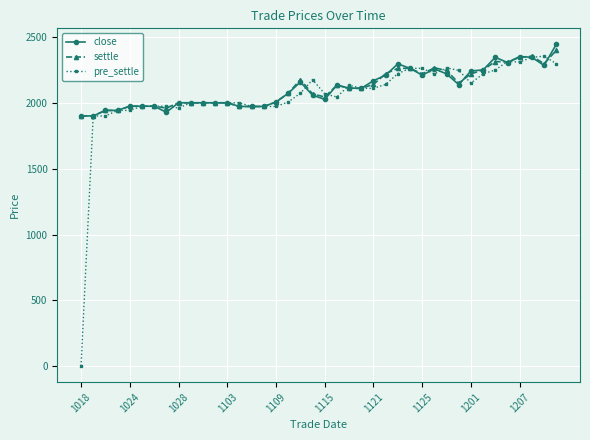

How many categories are shown in the chart?

40